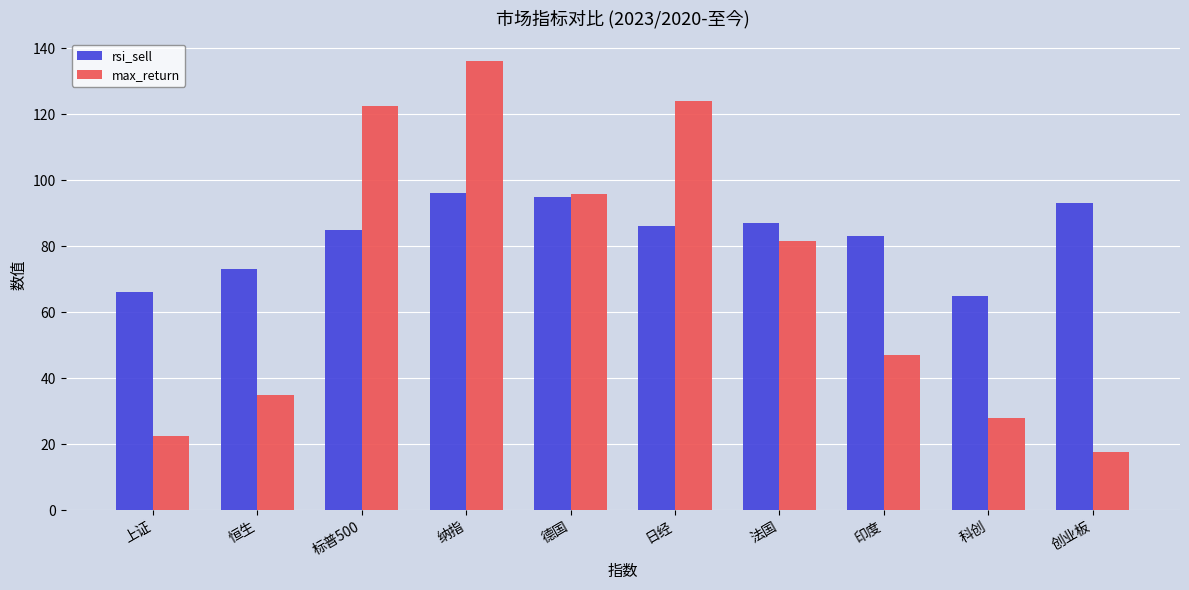

What is the sum of all rsi_sell values?

829.0